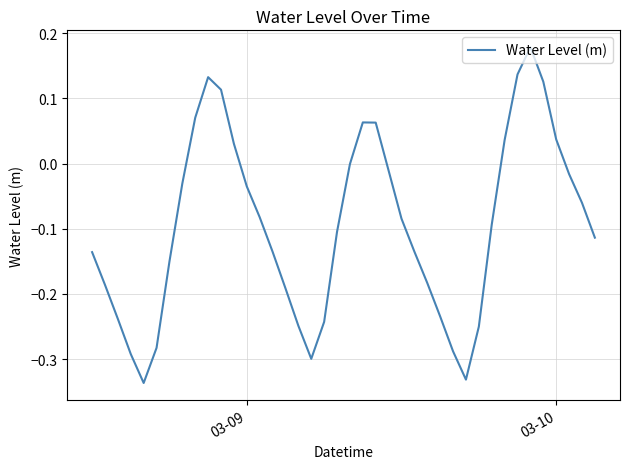

What is the difference between the maximum and minimum values?

0.5